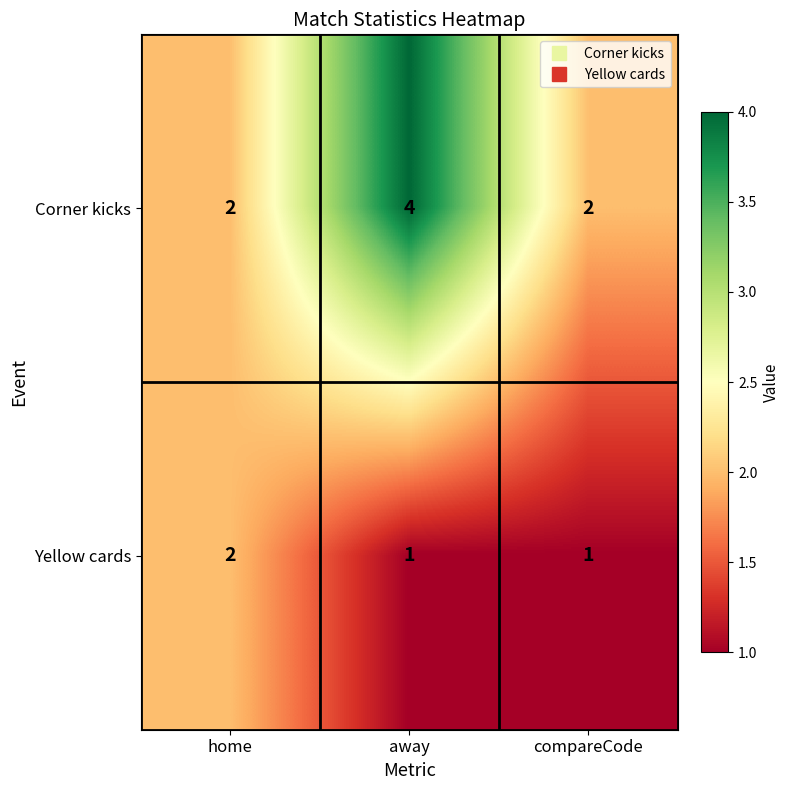

Which series has the largest total across all categories?

Corner kicks